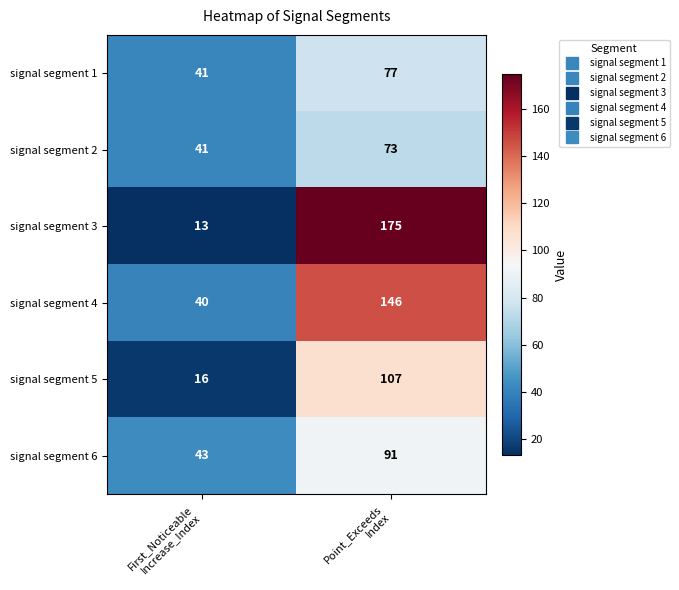

What is the difference between the maximum and minimum values in the signal segment 6 series?

48